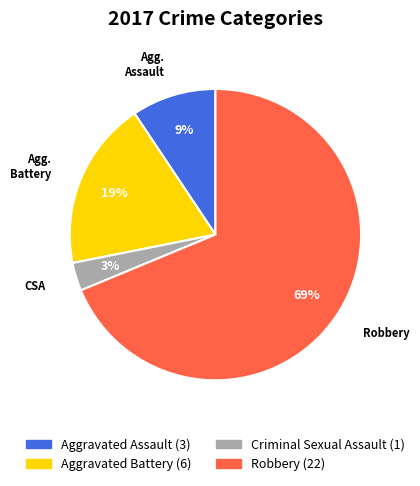

To the nearest percent, what is the average slice percentage?

25%